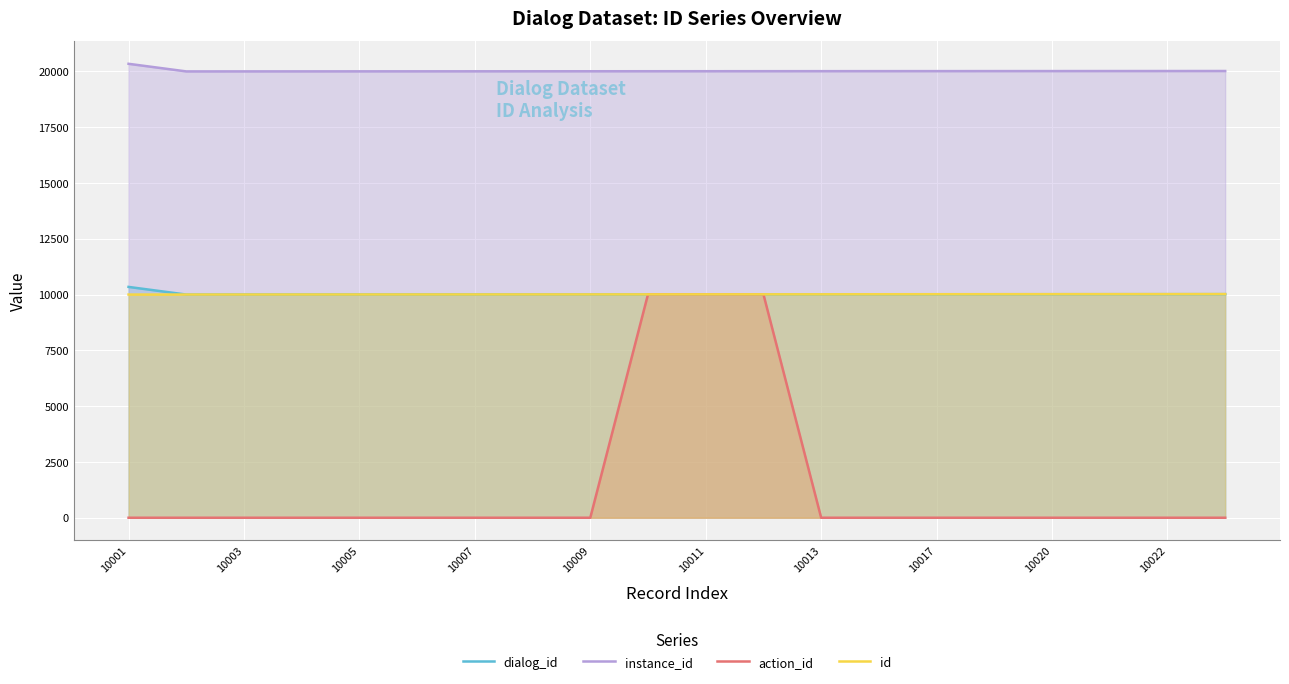

Which series has the widest spread of values?

action_id